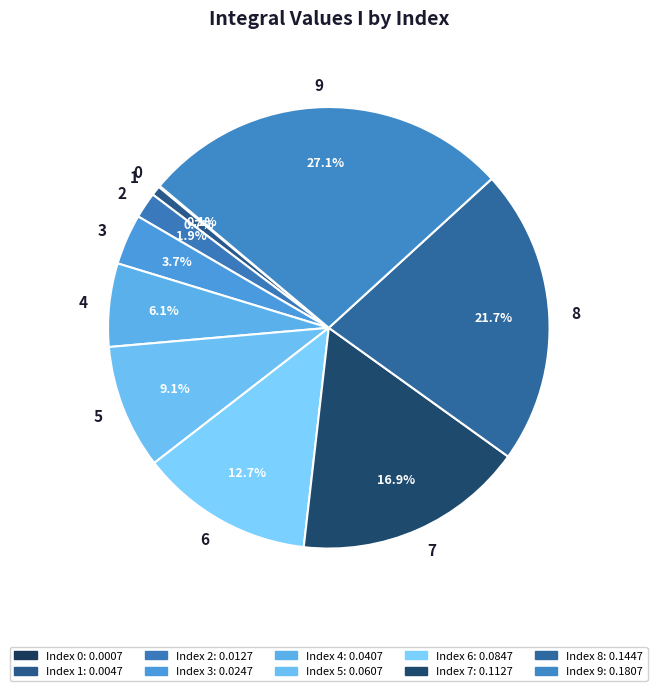

Is it true that 1 is 1% of the pie?

True